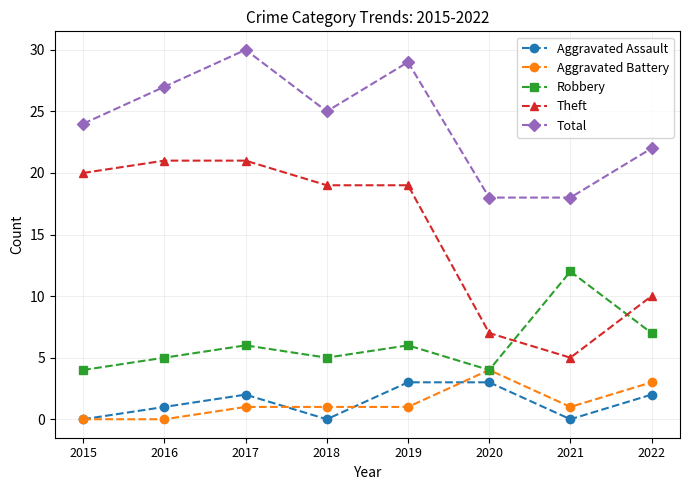

What is the difference between the Aggravated Battery values at 2019 and 2022?

2